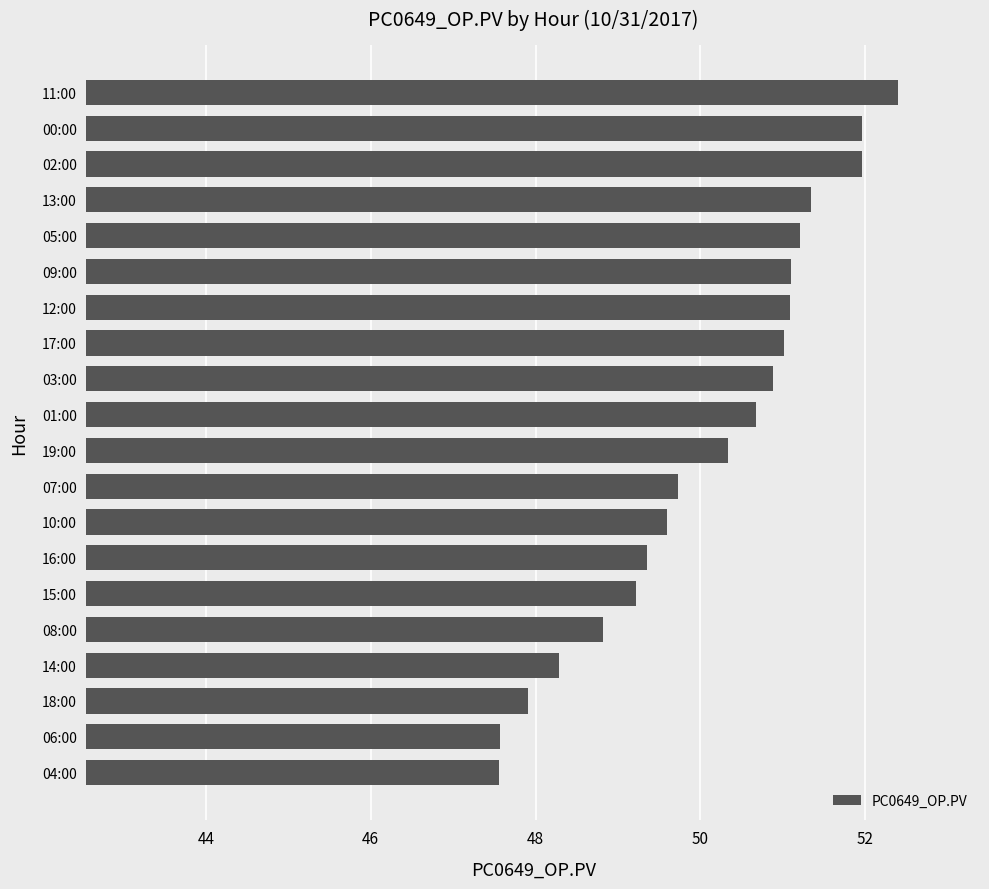

What is the difference between the second highest and minimum values?

4.4